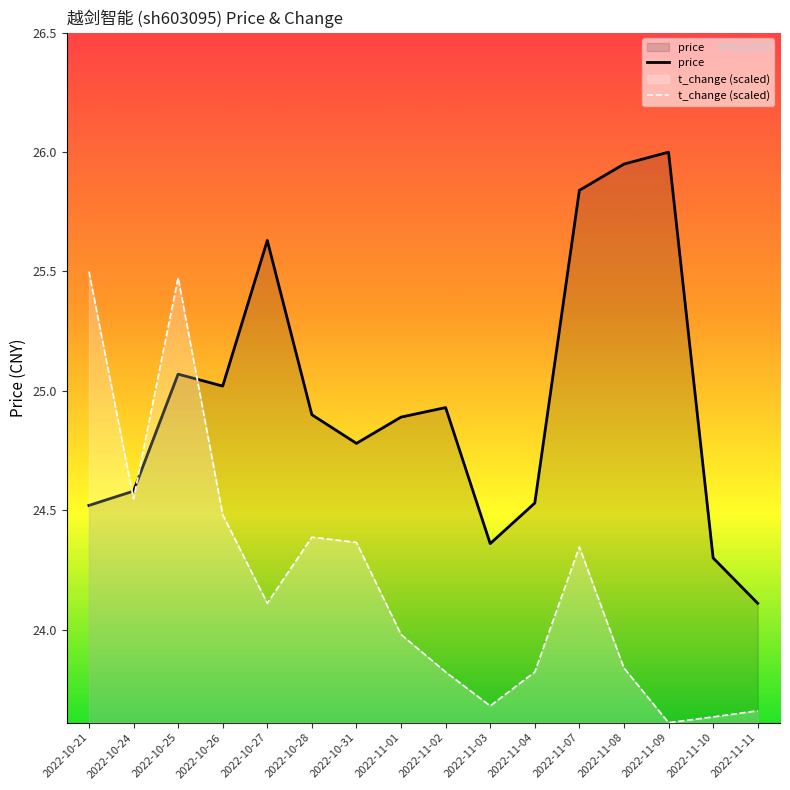

At 2022-11-01, list the series in order from largest to smallest.

price, t_change (scaled)